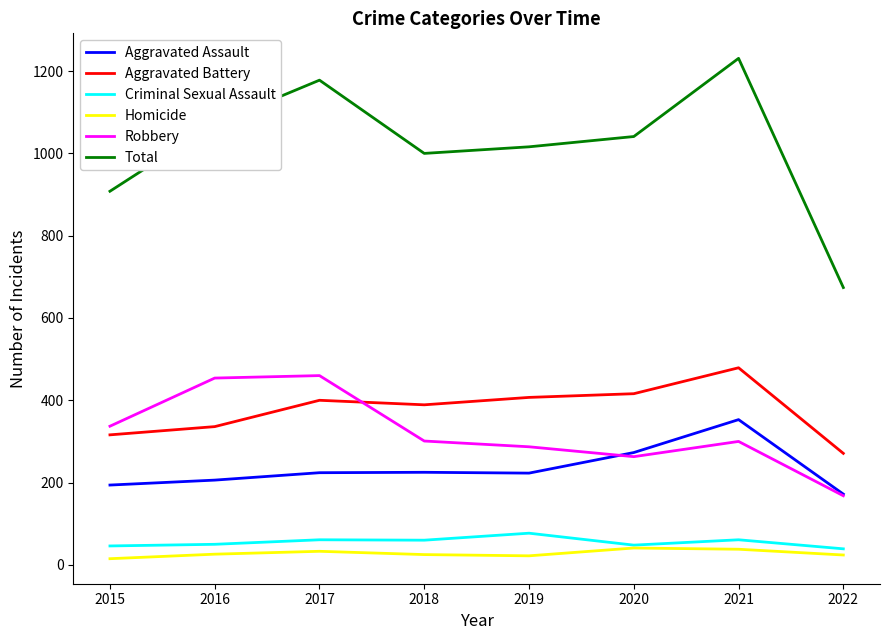

True or false: Criminal Sexual Assault and Aggravated Battery cross at least once.

False